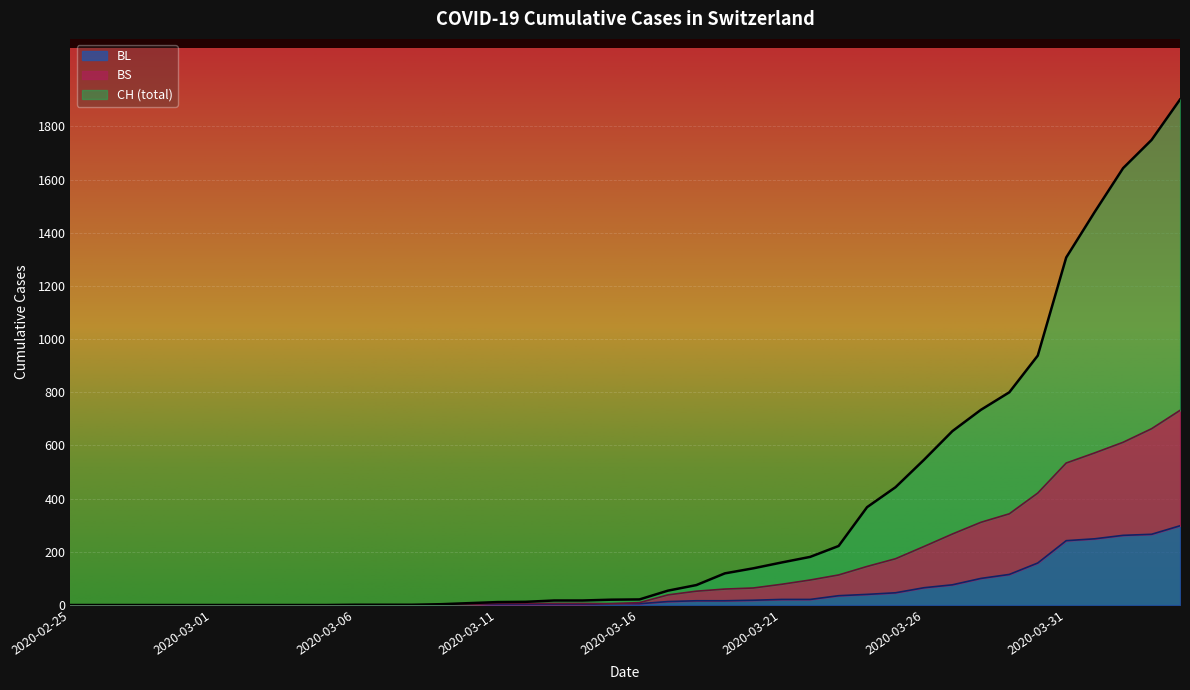

Rank the series by their maximum value, from highest to lowest.

CH, BS, BL